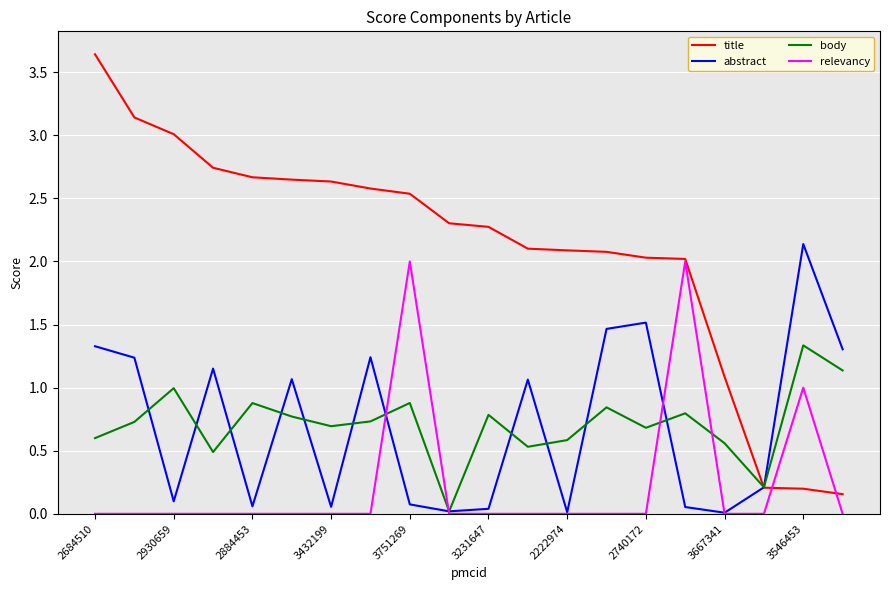

In body, how many points are lower than both neighbors (excluding endpoints)?

6